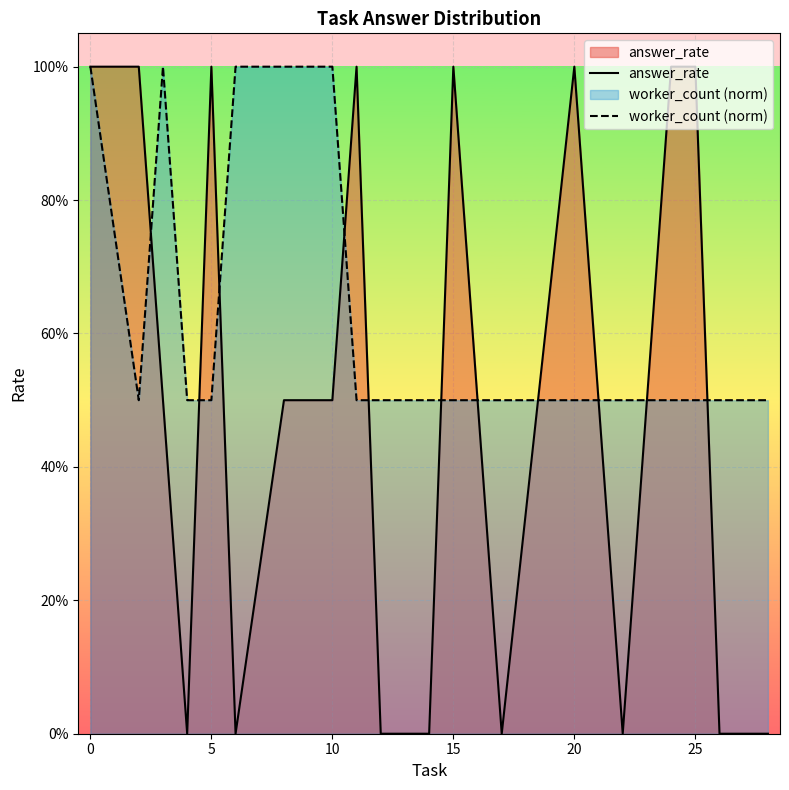

Does the chart display data point markers on the line(s)?

No